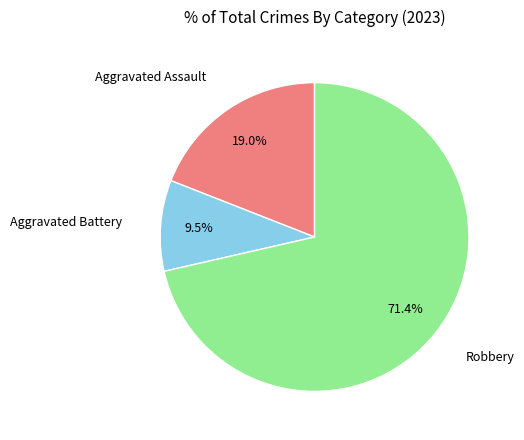

Is there a majority slice in this chart?

Yes